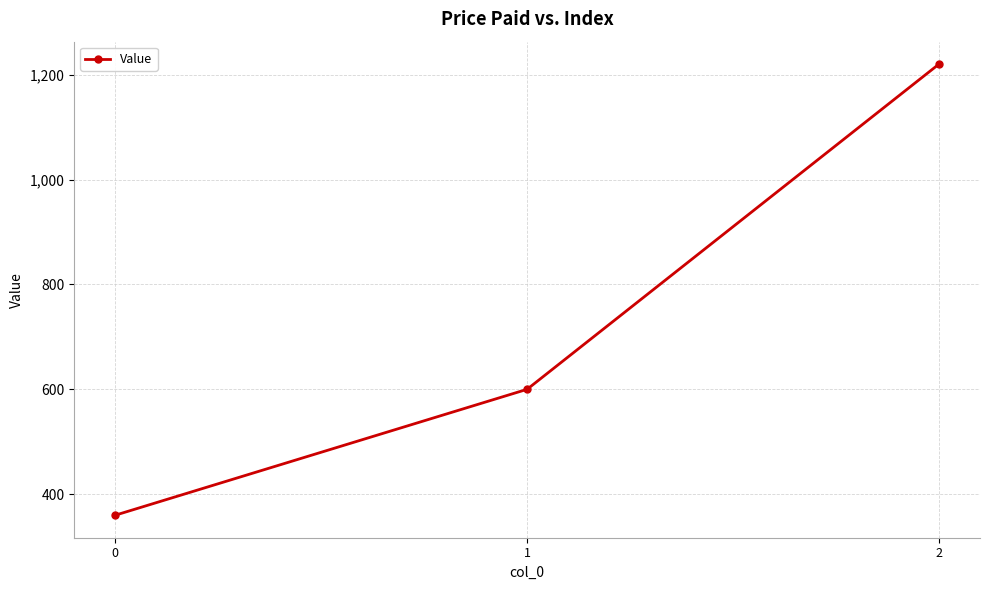

What is the change in value from 0 to 2?

+860